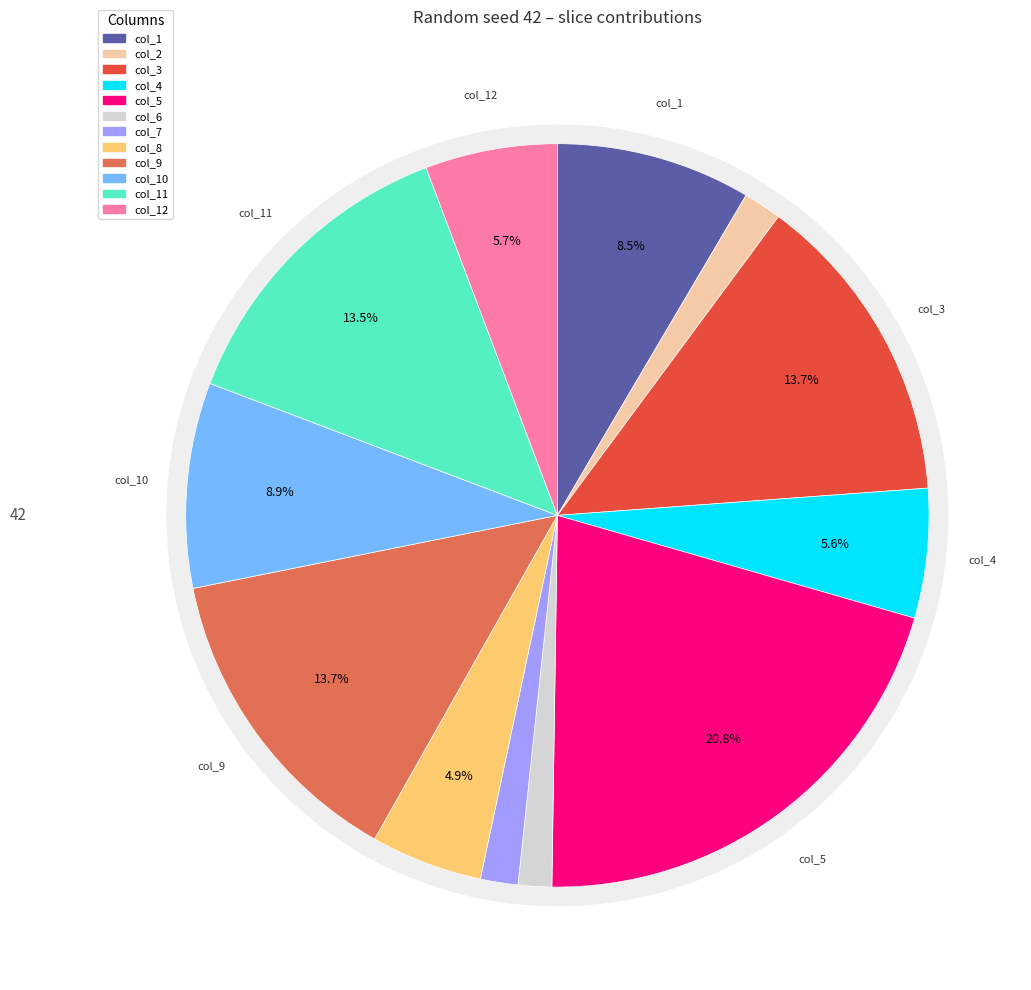

Which has a higher value, 1 or 3?

3